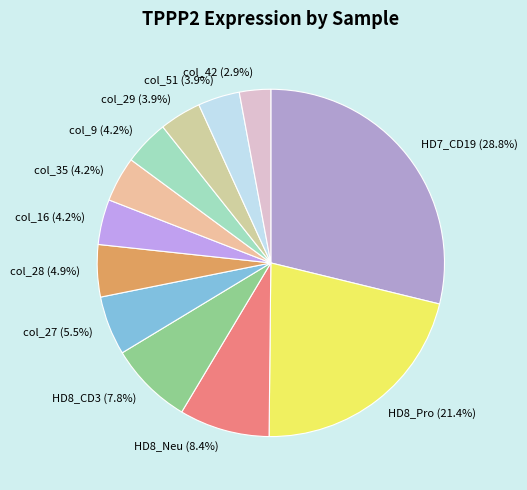

Is it true that HD8_Pro is 21% of the pie?

True